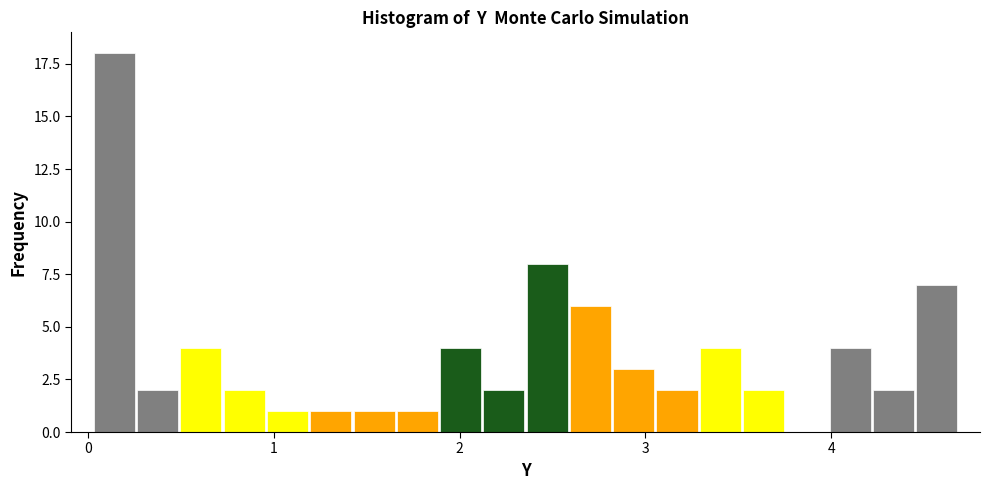

Read against the x-axis, roughly where is the centre of the tallest bar?

0.1